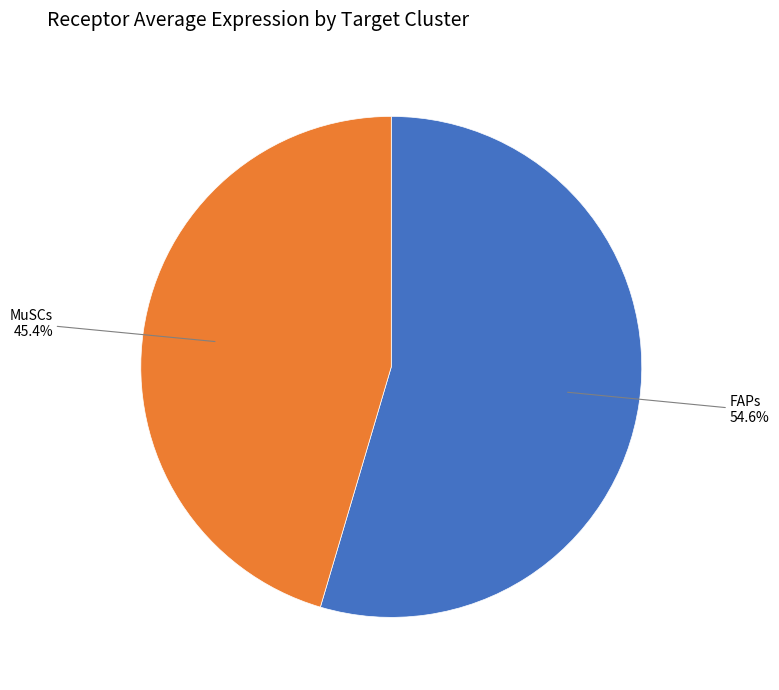

Is there any slice that represents more than half of the pie?

Yes